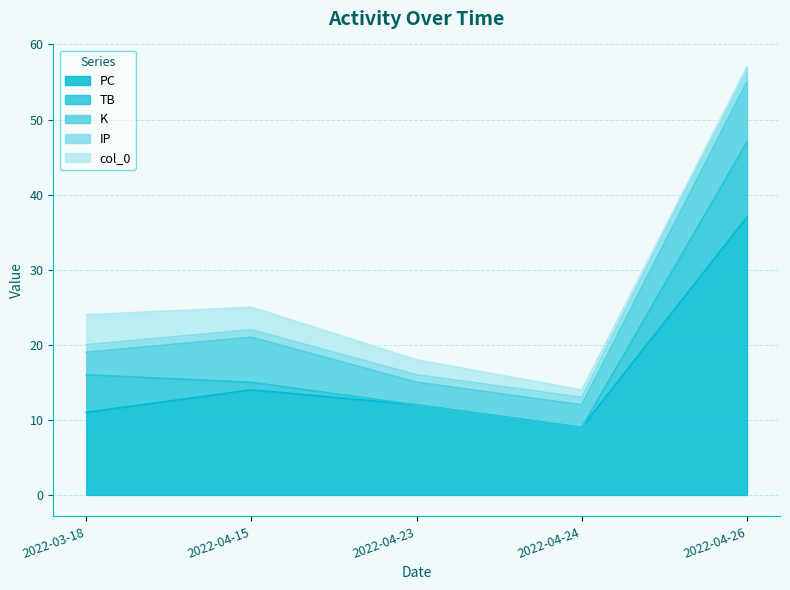

Read the col_0 value at 2022-04-23.

2